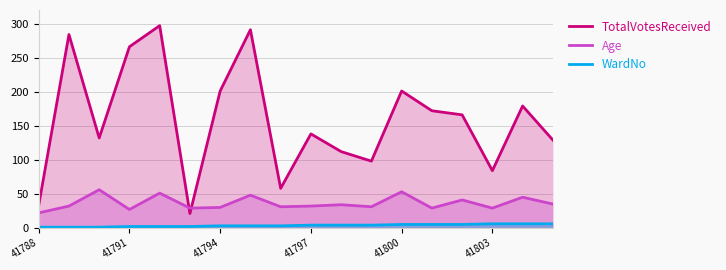

What is the difference between the second highest and second lowest values in the Age series?

26